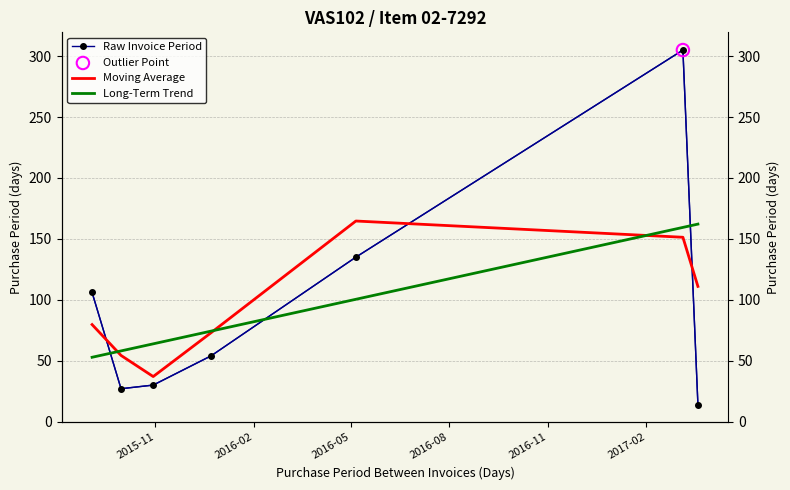

Which series contains the highest Y value?

Raw Invoice Period